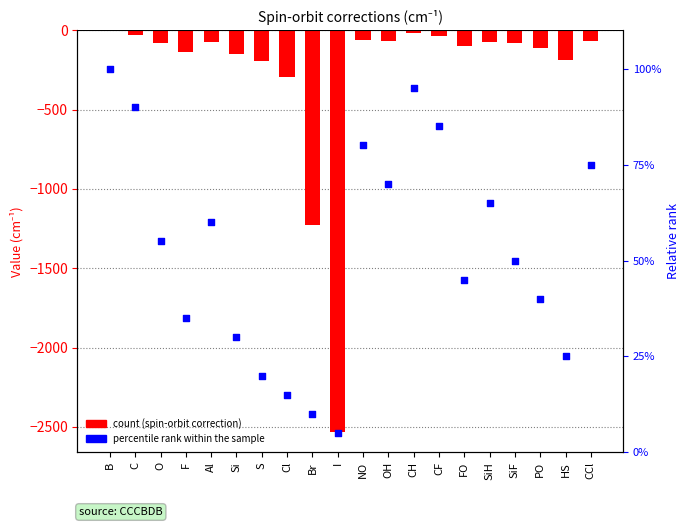

At how many categories does at least one series exceed -1080?

20